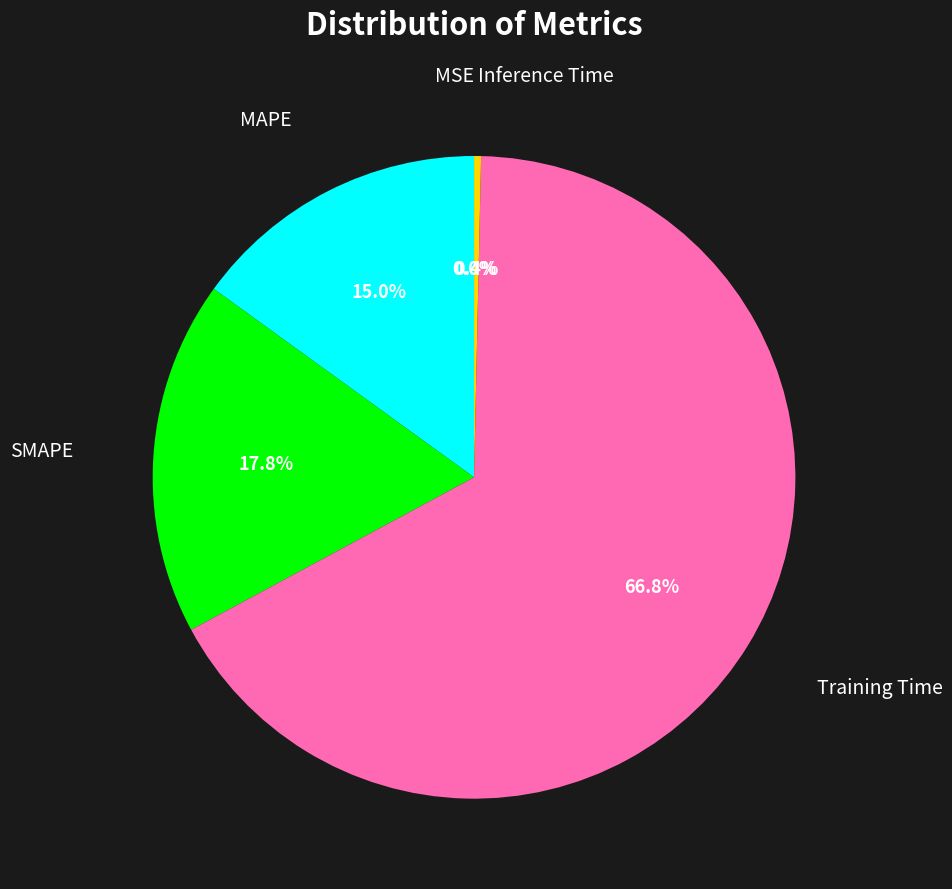

Which slice represents more than half of the pie?

Training Time